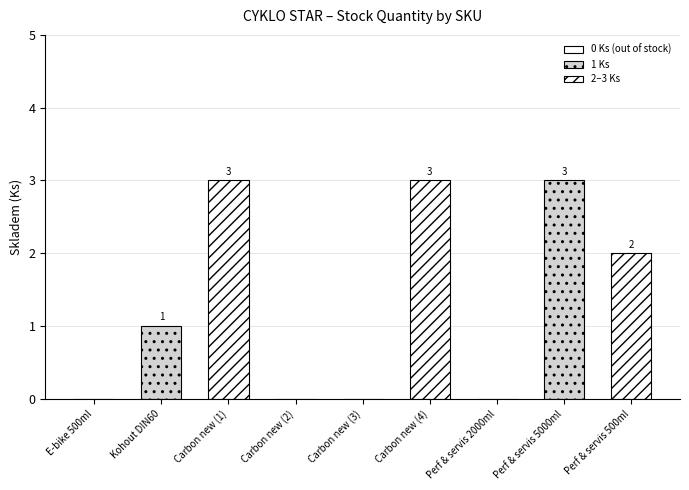

What is the maximum value shown in the chart?

3